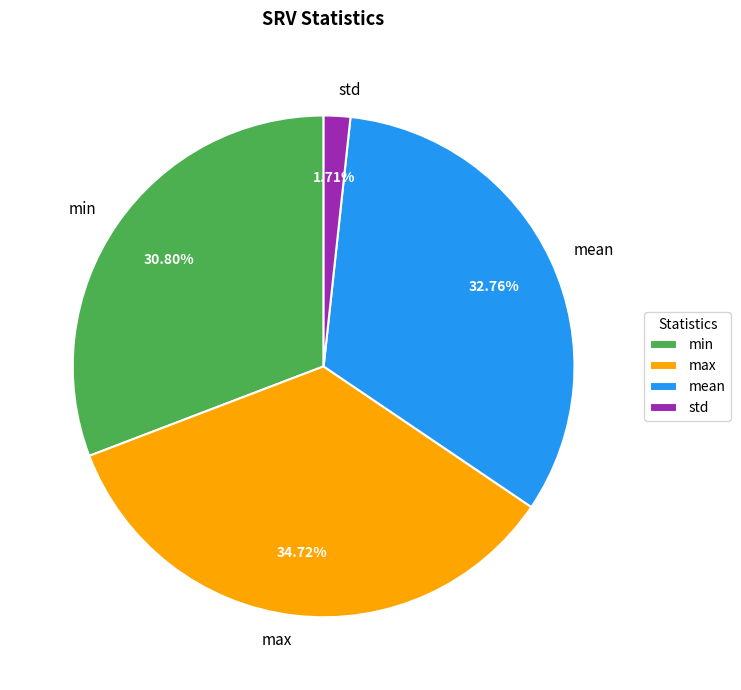

Is there any slice that represents more than half of the pie?

No